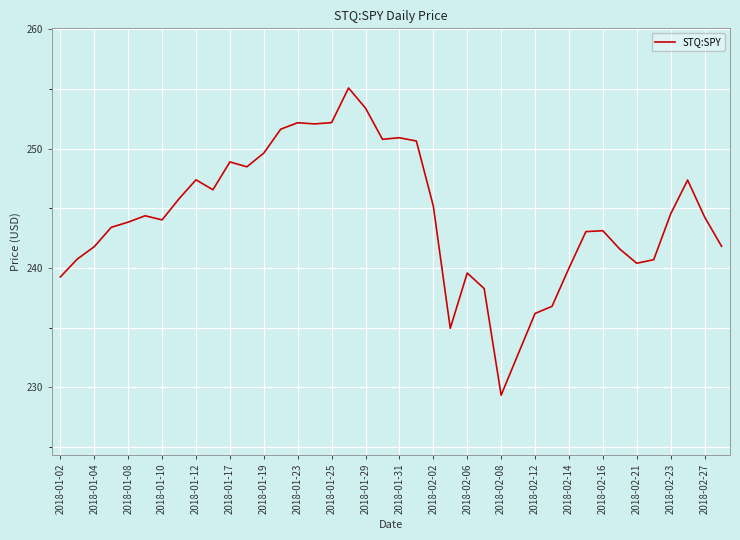

What is the difference between the maximum and minimum values?

25.8